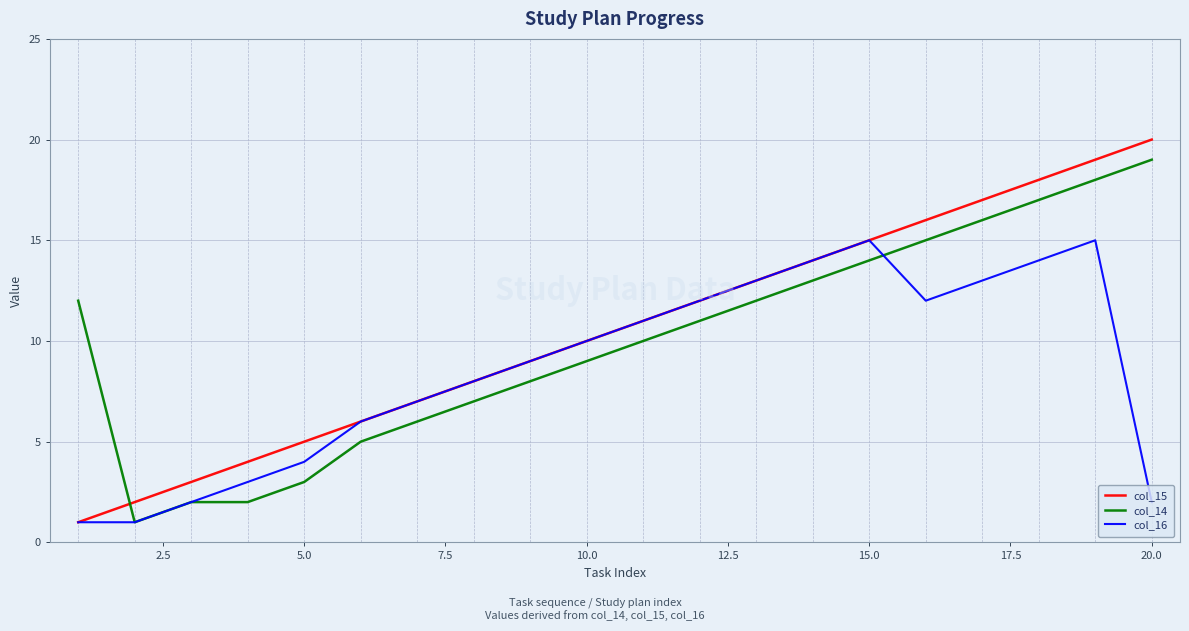

What is the greatest value displayed?

20